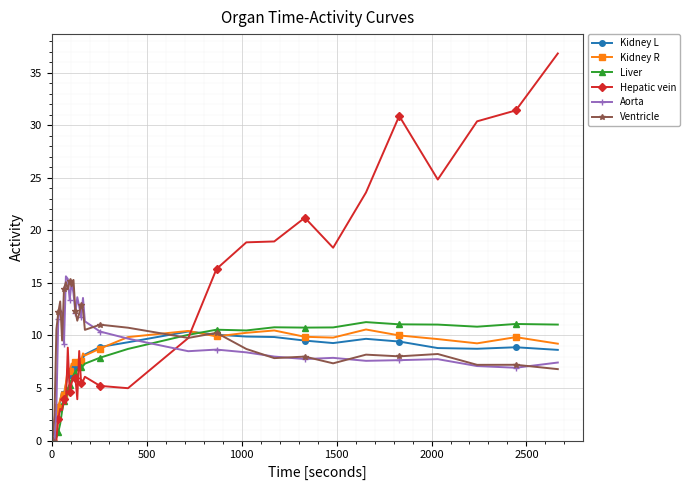

How many values in the Aorta series are below 9?

15